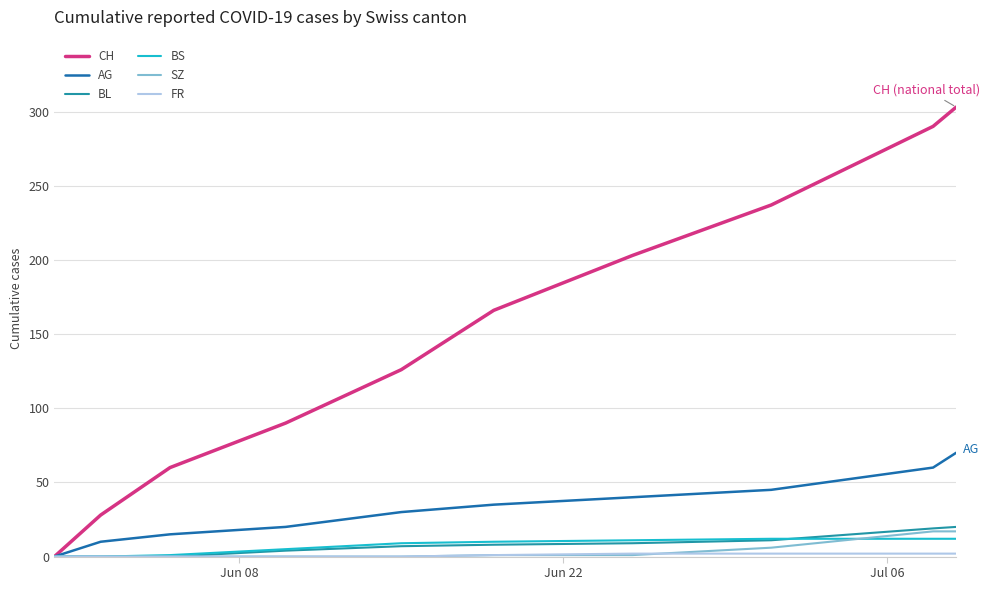

Which series has the widest spread of values?

CH